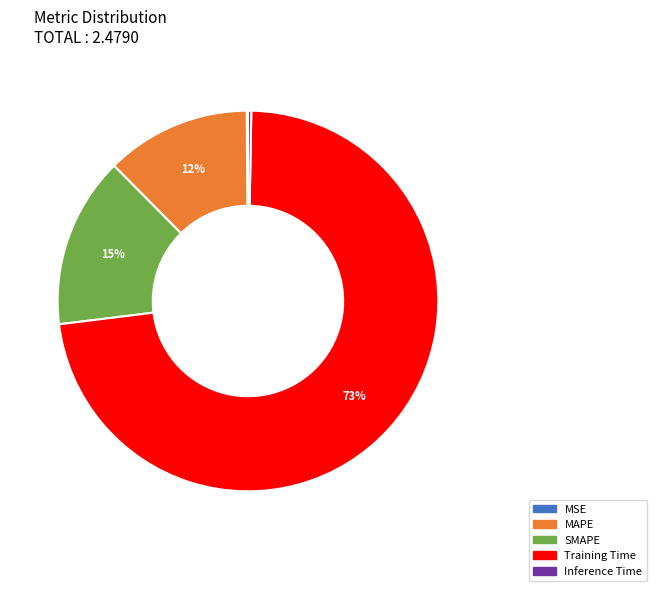

To the nearest percent, what is the difference between the largest and smallest slice percentages?

73%